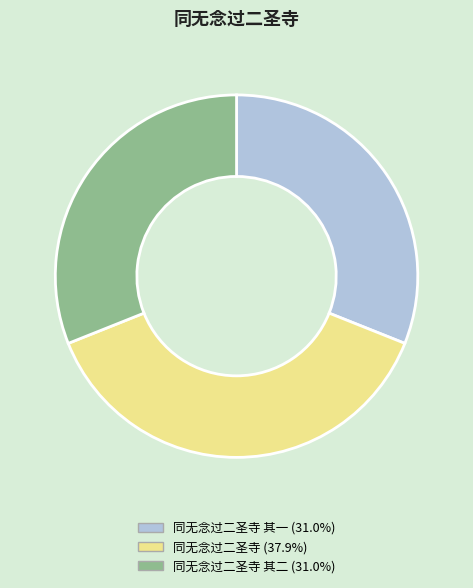

Is there any slice that represents more than half of the pie?

No